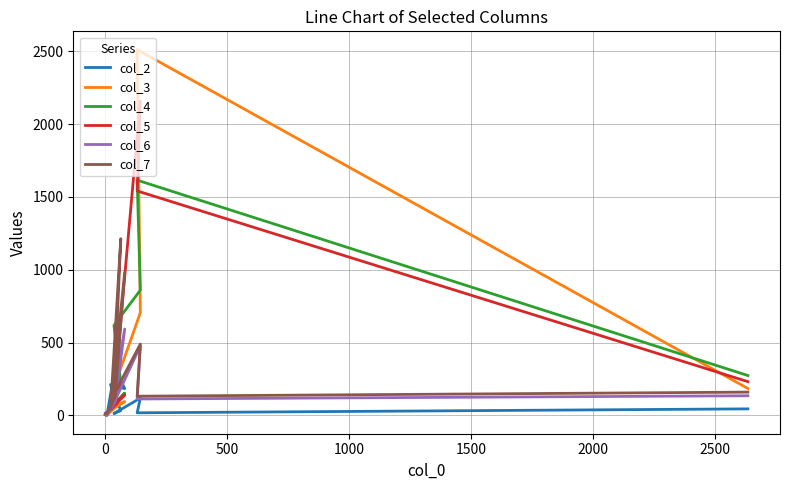

What is the minimum value for col_6?

2